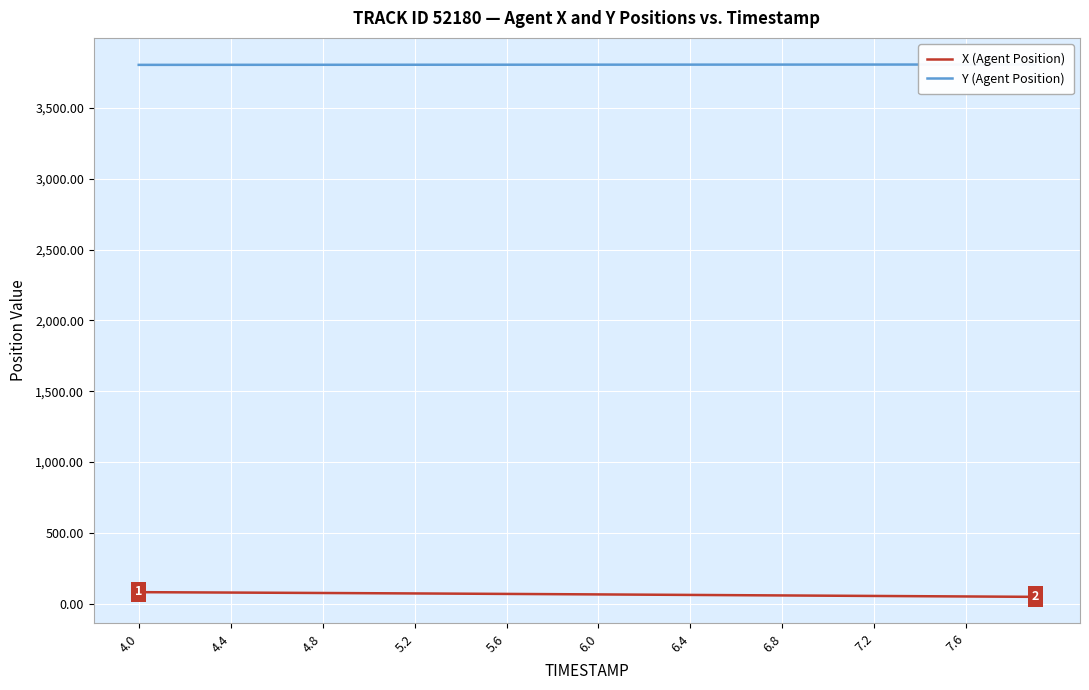

Is it true that X (Agent Position) equals 91.6 at 7.2?

False